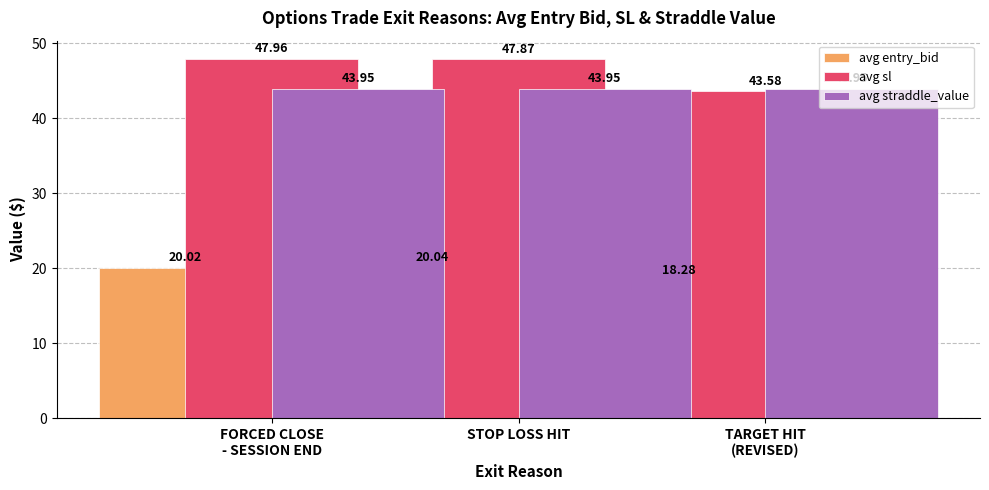

Is it true that avg sl equals 48.0 at FORCED CLOSE
- SESSION END?

True